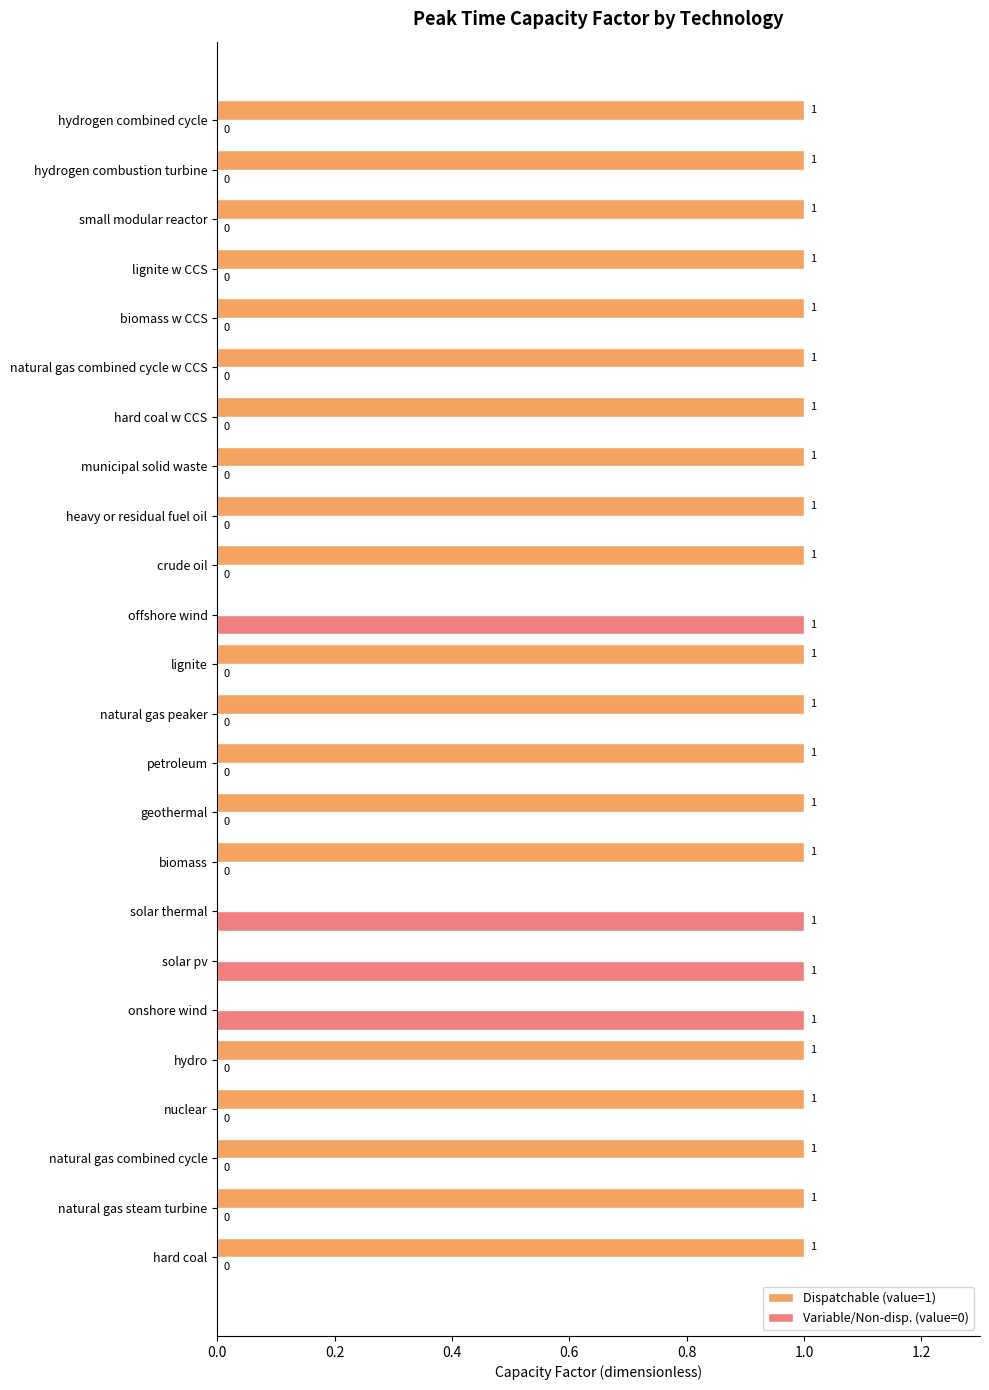

How many Dispatchable (value=1) values are between 1 and 2?

20